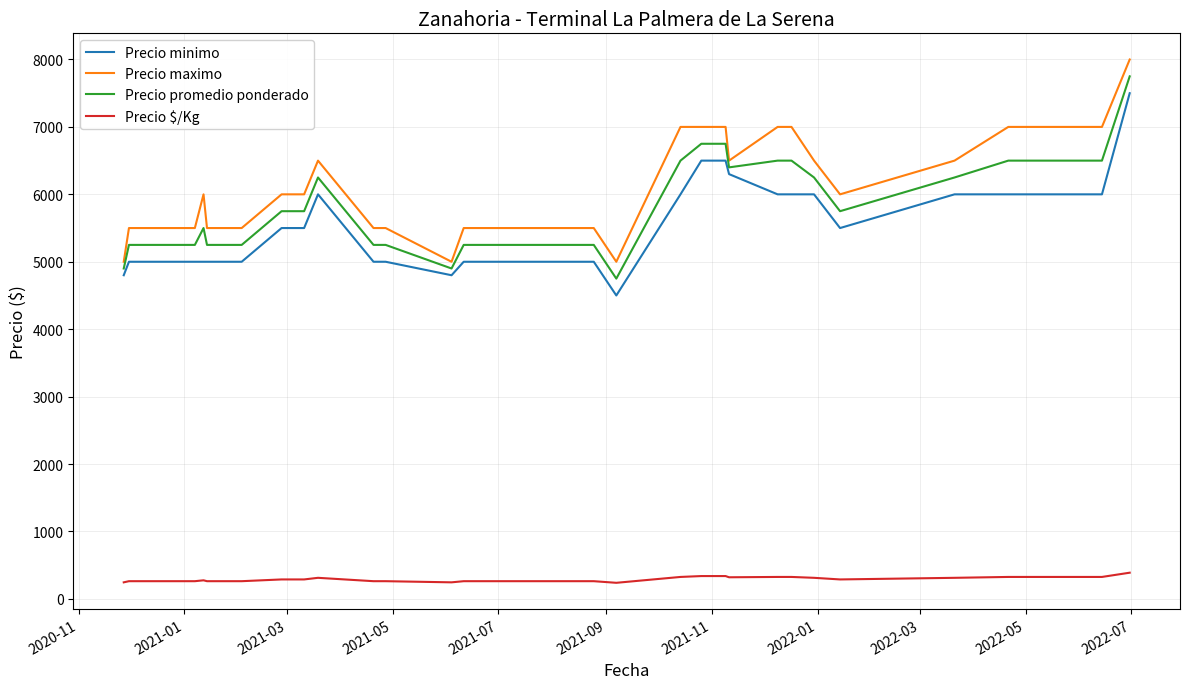

True or false: Precio maximo and Precio $/Kg intersect in this chart.

False